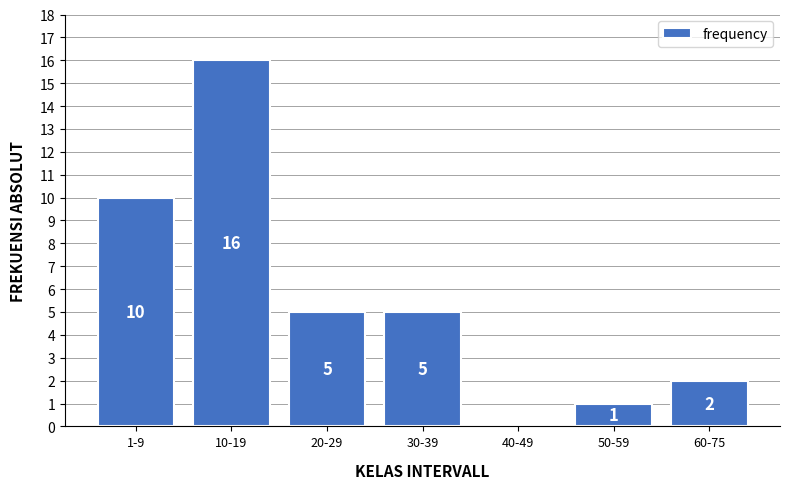

Reading right to left, what are all the values shown in this chart?

60-75=2	50-59=1	40-49=0	30-39=5	20-29=5	10-19=16	1-9=10